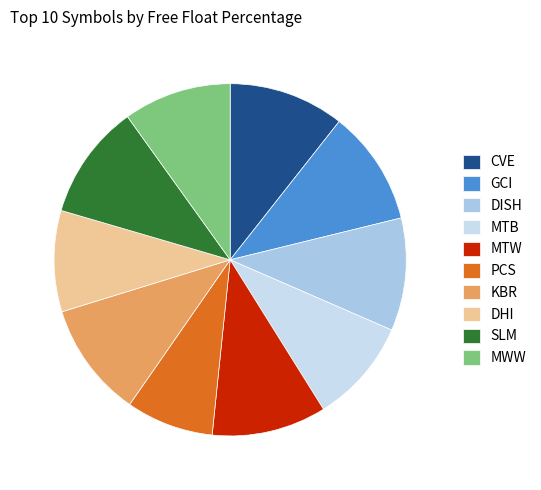

Does DISH represent more than half of the total?

No